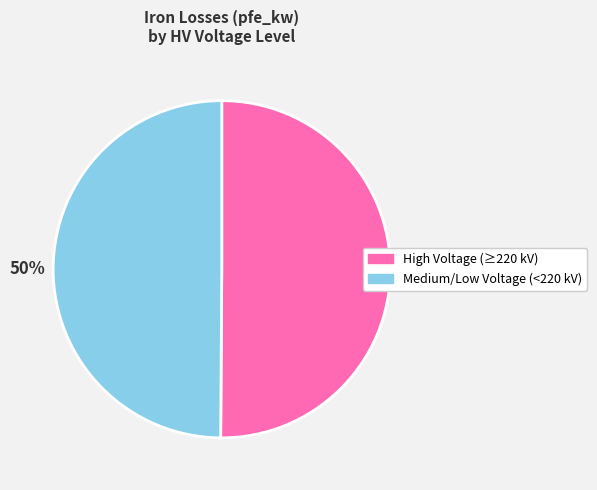

Count the number of slices in the pie.

2